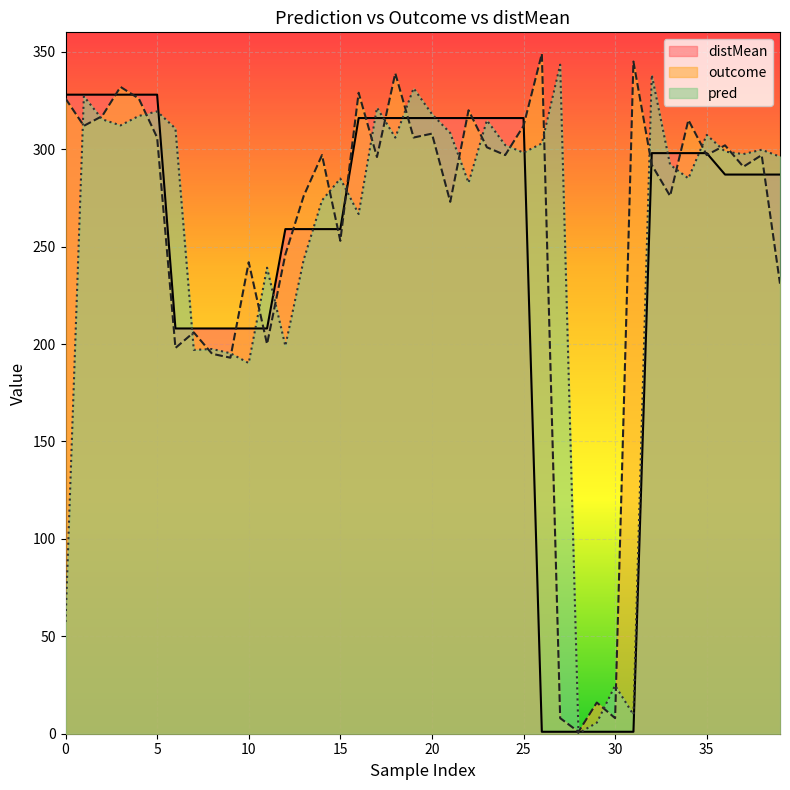

Which has a higher value, 24 or 18?

18